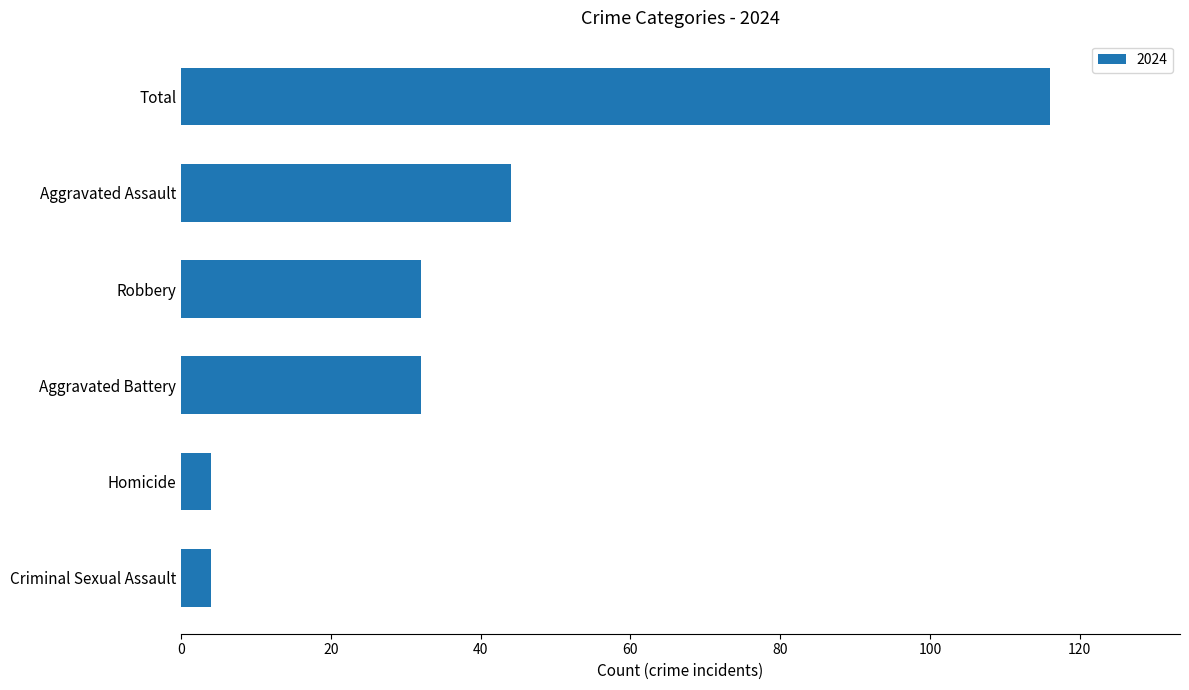

Which label corresponds to the largest value in the chart?

Total